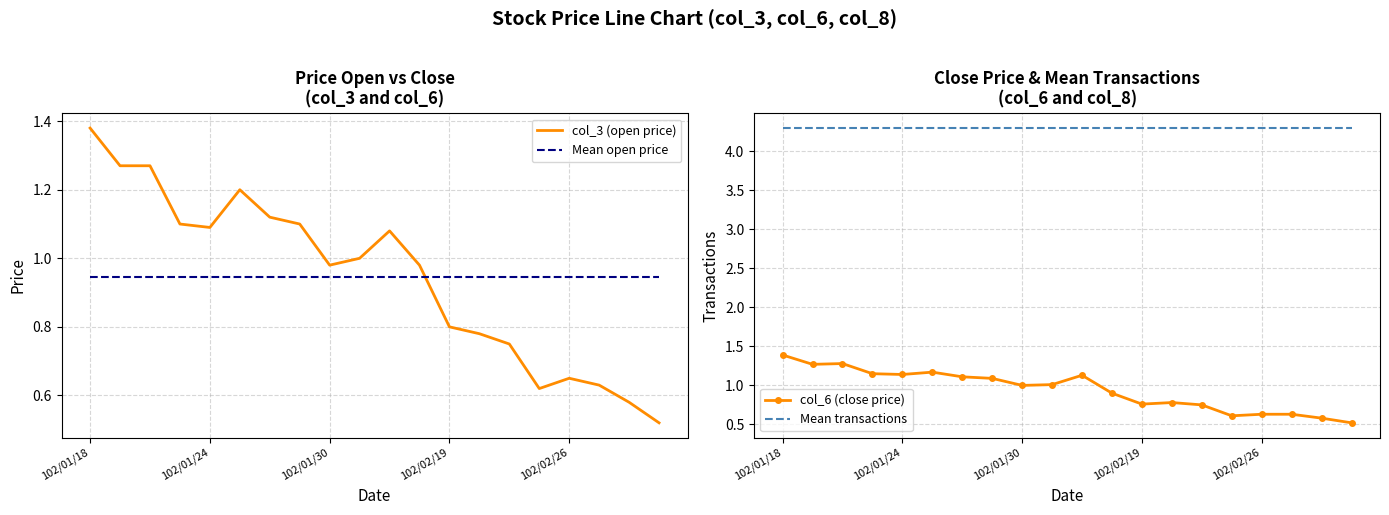

What is the lowest value of the col_6 (close price) series?

0.5